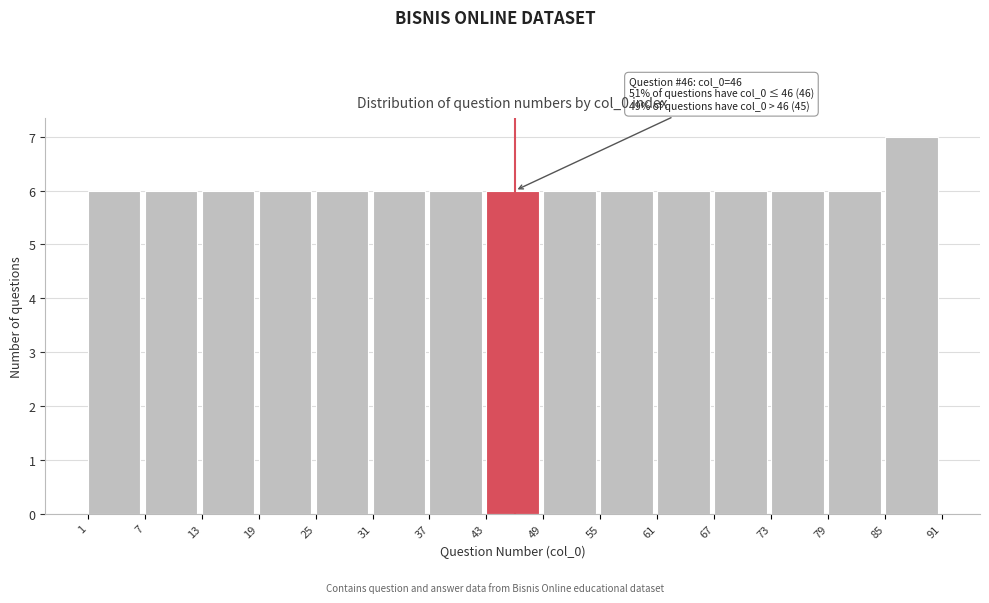

Over which range of the x-axis is the bar tallest?

85 to 91